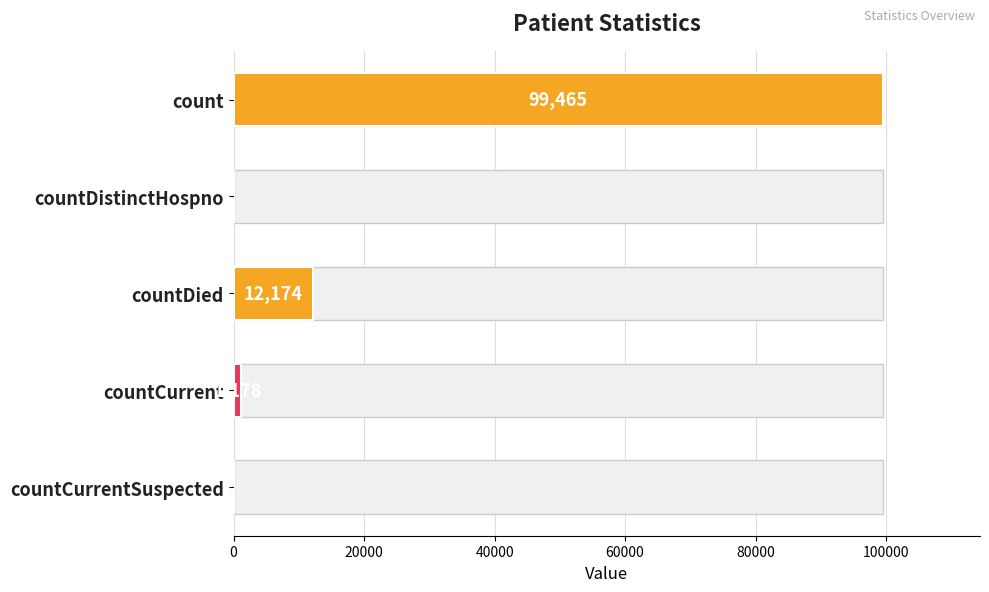

Reading left to right, list all the values displayed in this chart.

col_1: 99465	0	12174	1178	0
Values: 99465	0	12174	1178	0